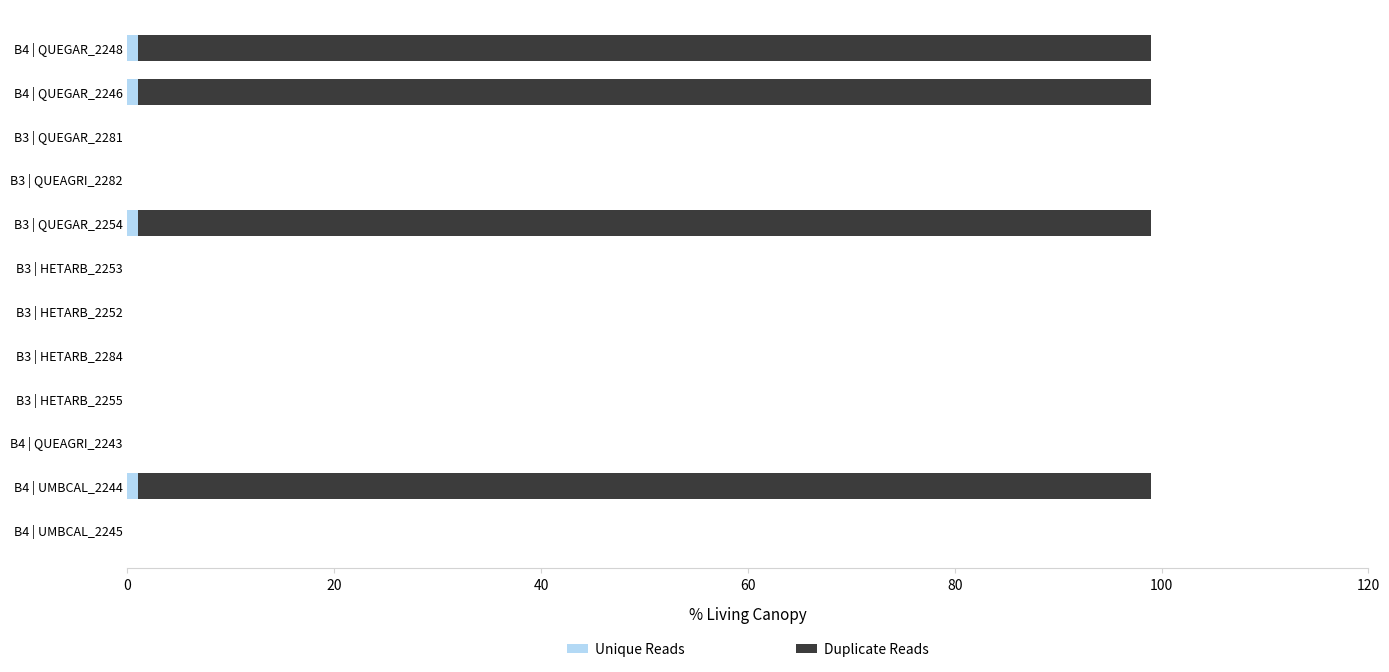

How many Duplicate Reads values are between 0 and 99?

12